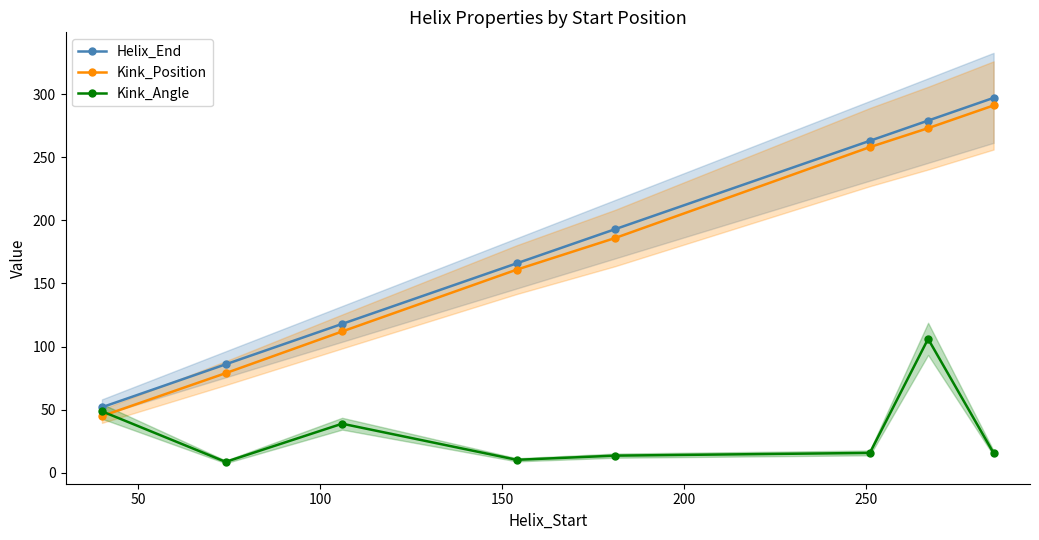

What is the value of the Kink_Position point at the 3rd from the left?

112.0